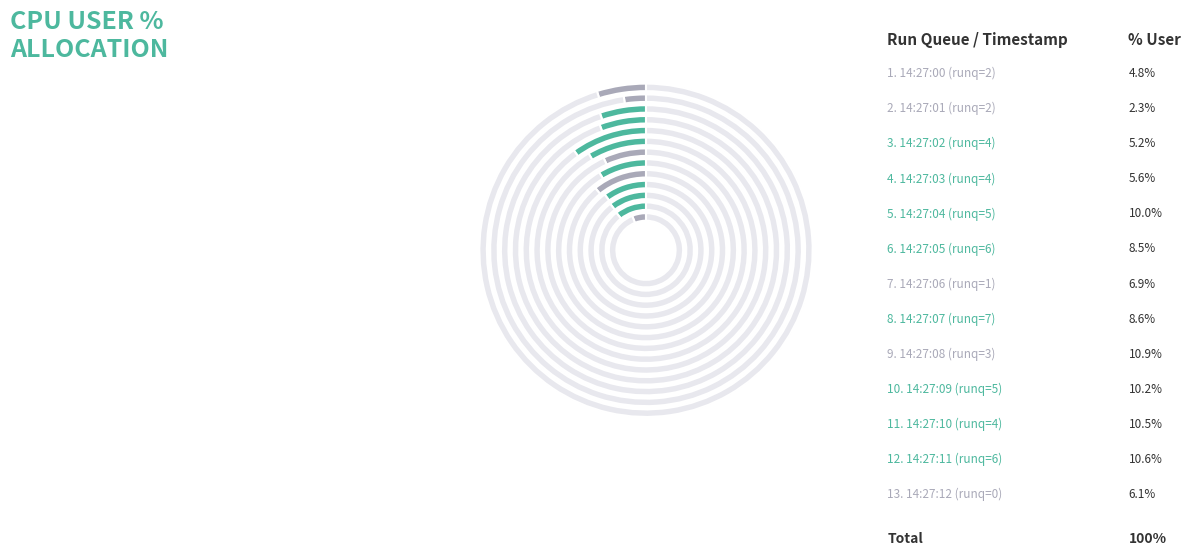

What is the ratio of the value at runq=4 (14:27:03) to the value at runq=2 (14:27:01)?

2.5